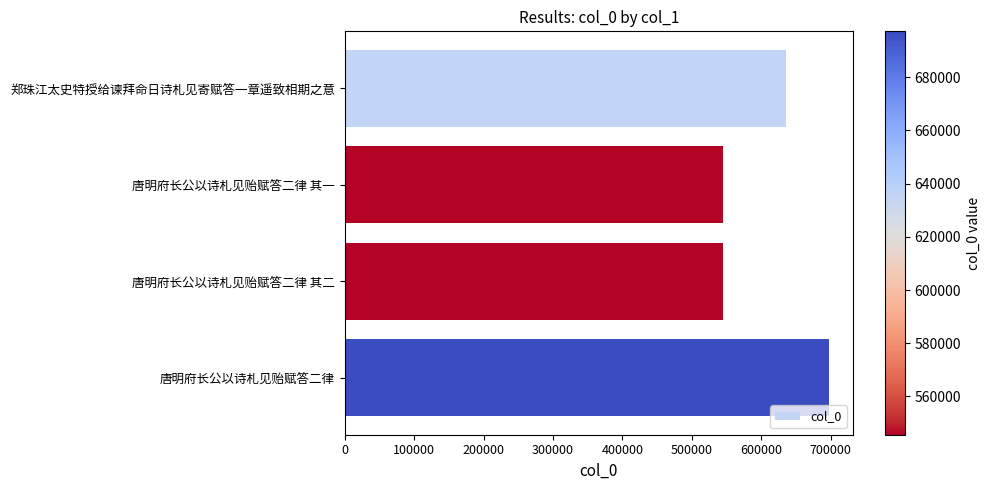

What is the difference between the maximum and minimum values?

151644